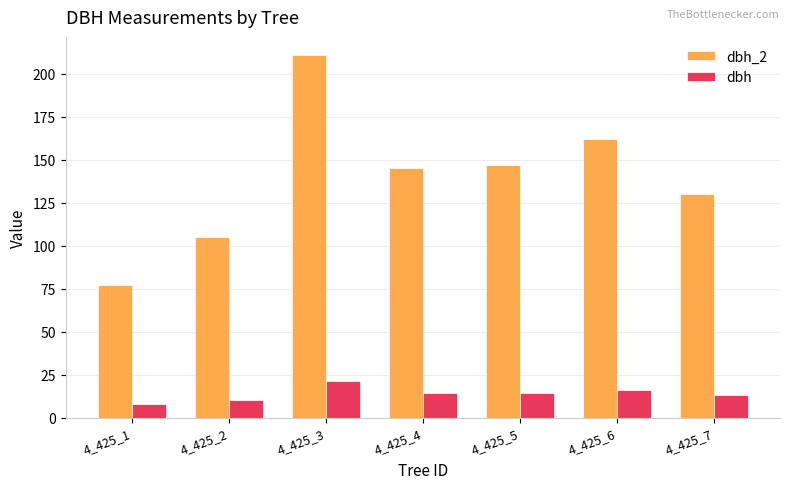

How many bars are there in each group?

2